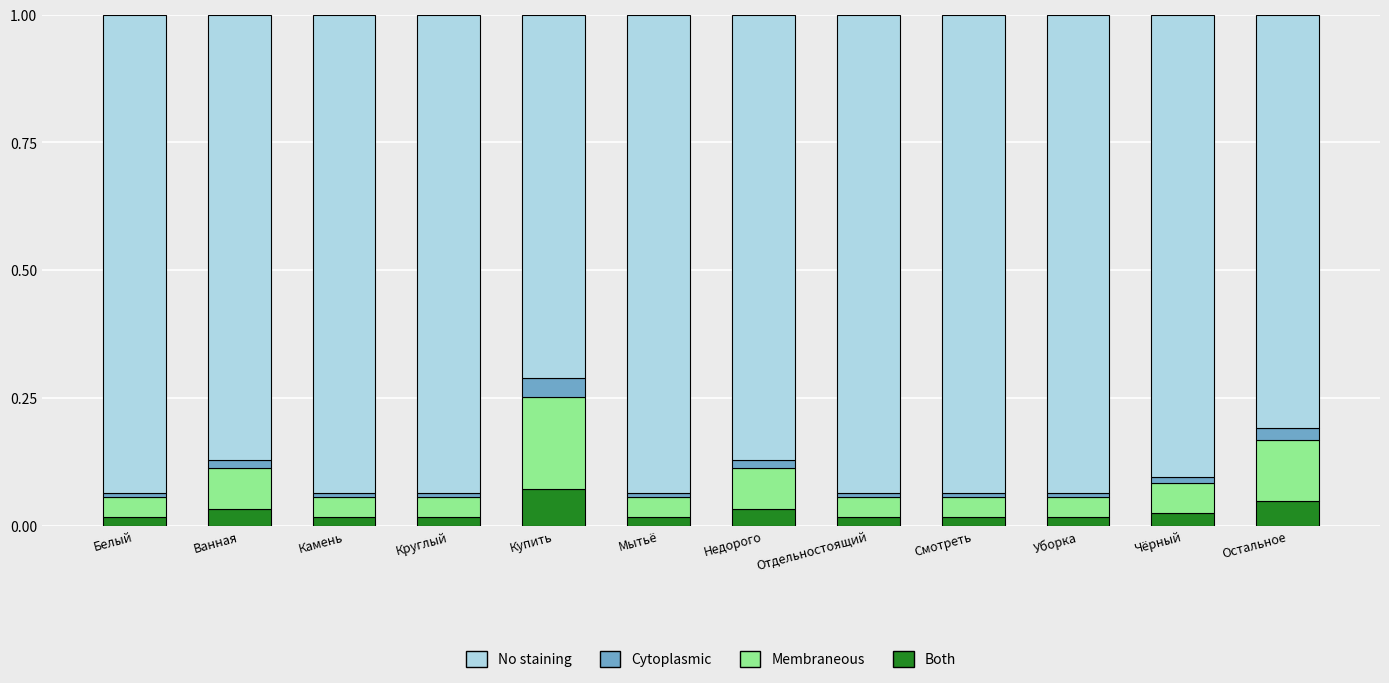

What are all the series names shown in the legend?

No staining, Cytoplasmic, Membraneous, Both